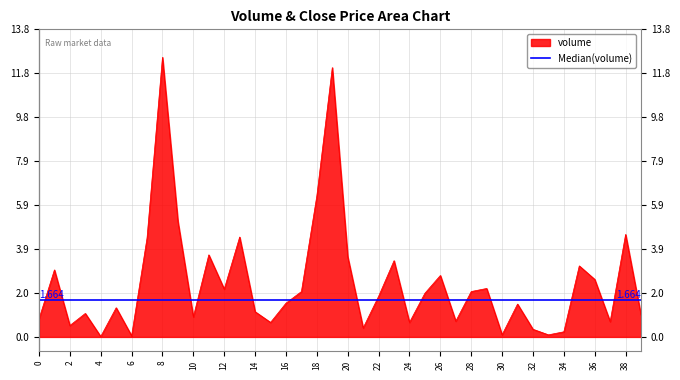

List the labels in order of value, largest first.

8, 19, 18, 9, 38, 13, 7, 11, 20, 23, 35, 1, 26, 36, 29, 12, 28, 17, 25, 22, 16, 31, 5, 14, 3, 39, 10, 0, 27, 37, 24, 15, 2, 21, 32, 34, 30, 33, 6, 4